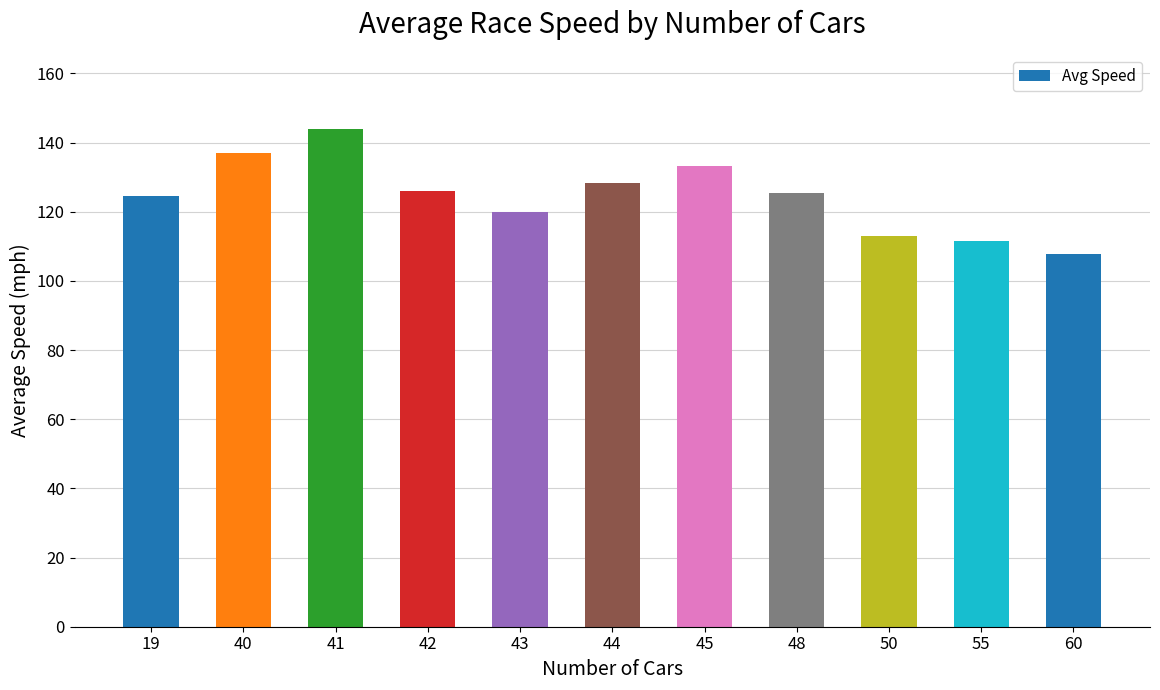

Between 19 and 40, which is larger?

40